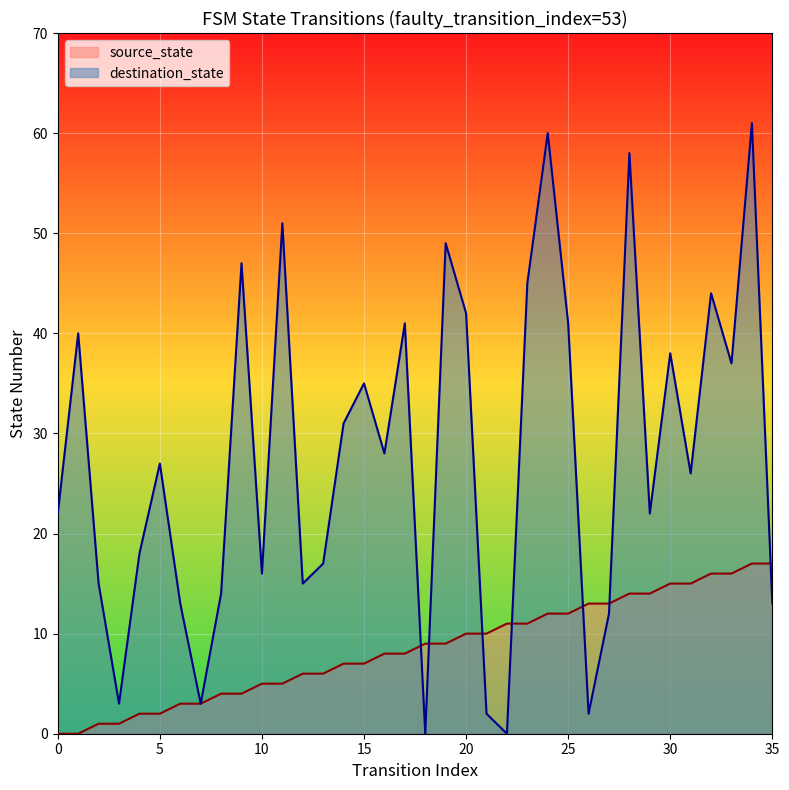

Which series has the largest total across all categories?

destination_state